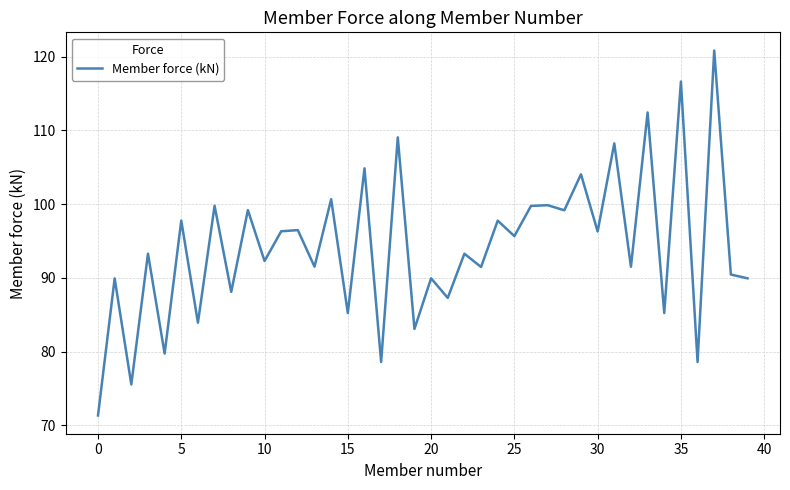

How many distinct data groups are displayed?

1